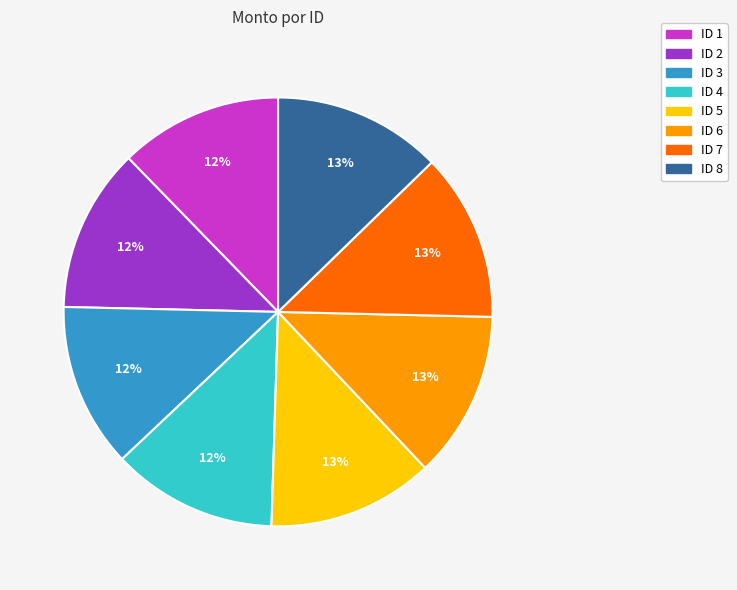

Is there a majority slice in this chart?

No